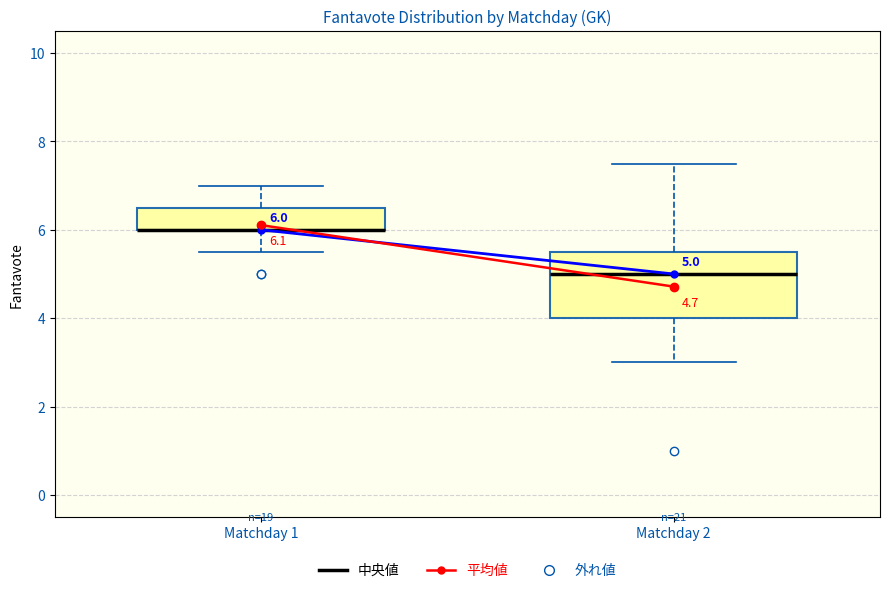

Comparing the boxes themselves (not the whiskers), which one is the tallest?

Matchday 2